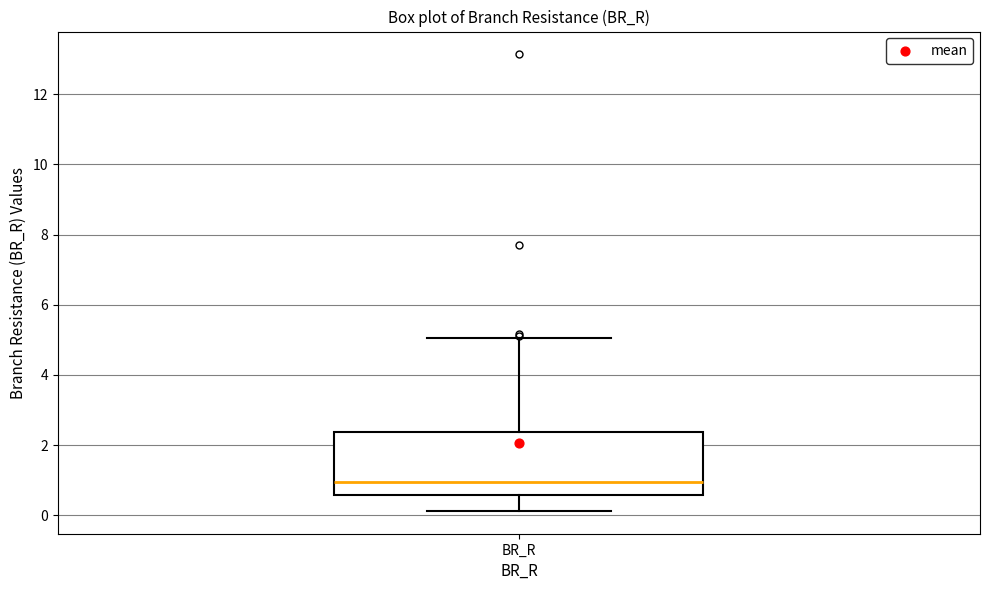

Read this box plot against the y-axis: the position of the median line, the range covered by the box, and the ends of both whiskers. The values are not printed on the chart, so give them approximately, as read against the axis.

median 1.0, box 0.6 to 2.4, whiskers 0.2 to 5.0